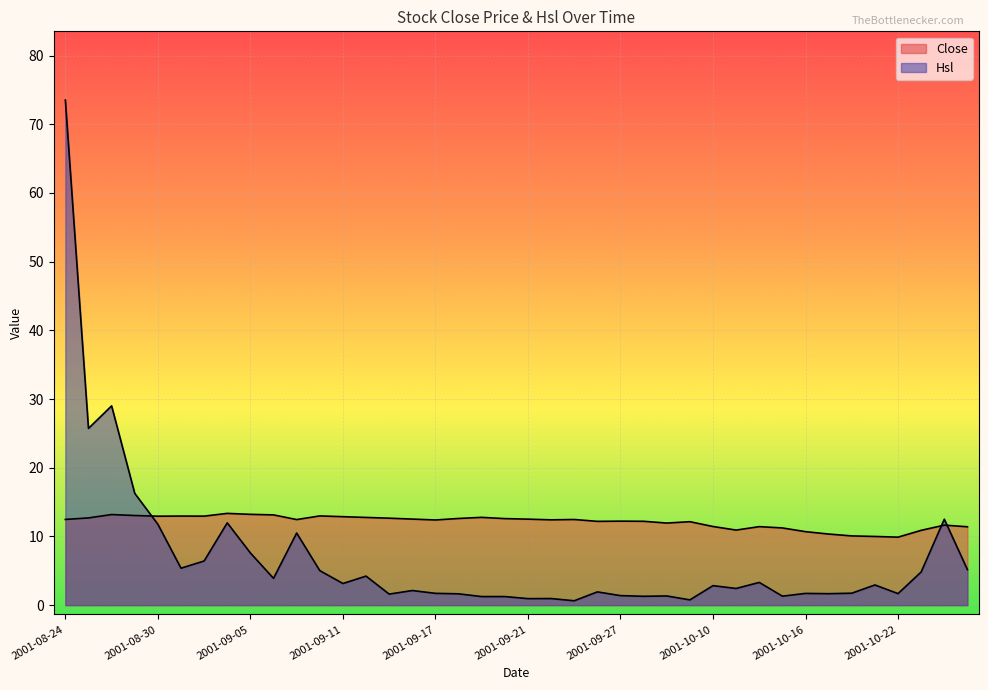

What value does the Hsl series have at 2001-09-27?

1.4